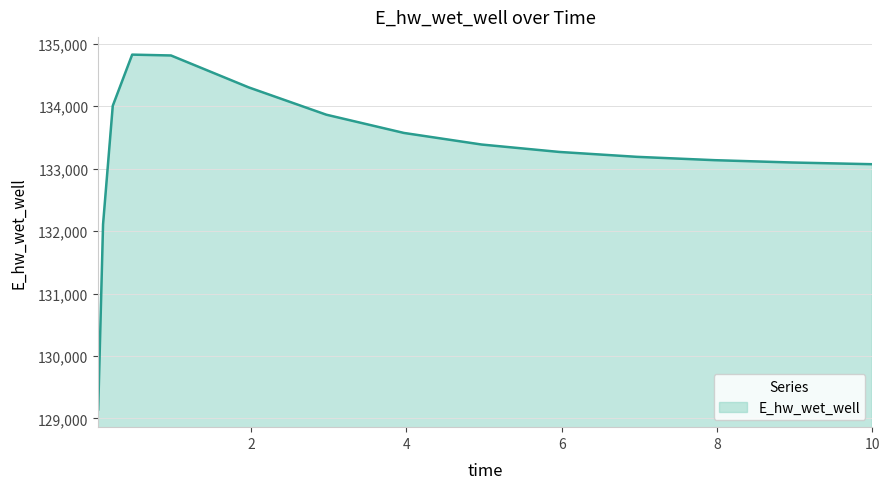

What is the difference between the maximum and minimum values?

5682.4